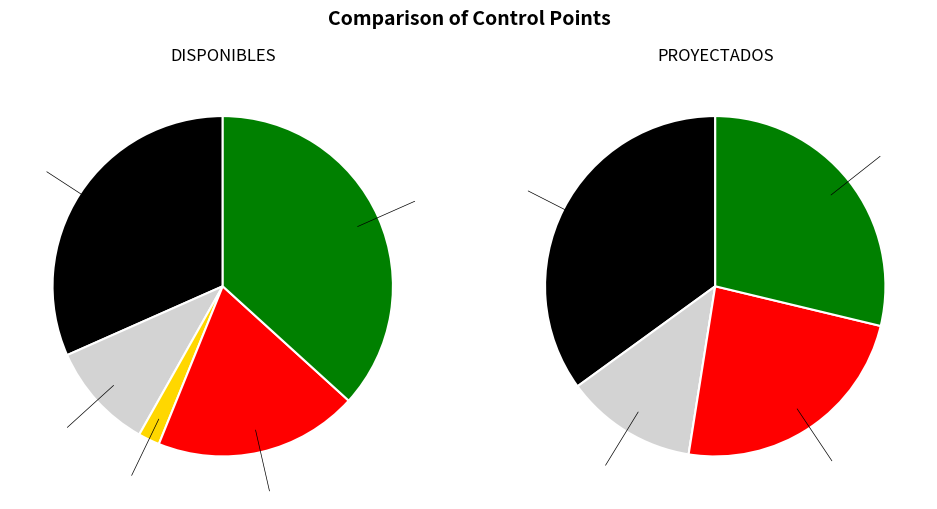

To the nearest percent, what portion does SD represent?

19%